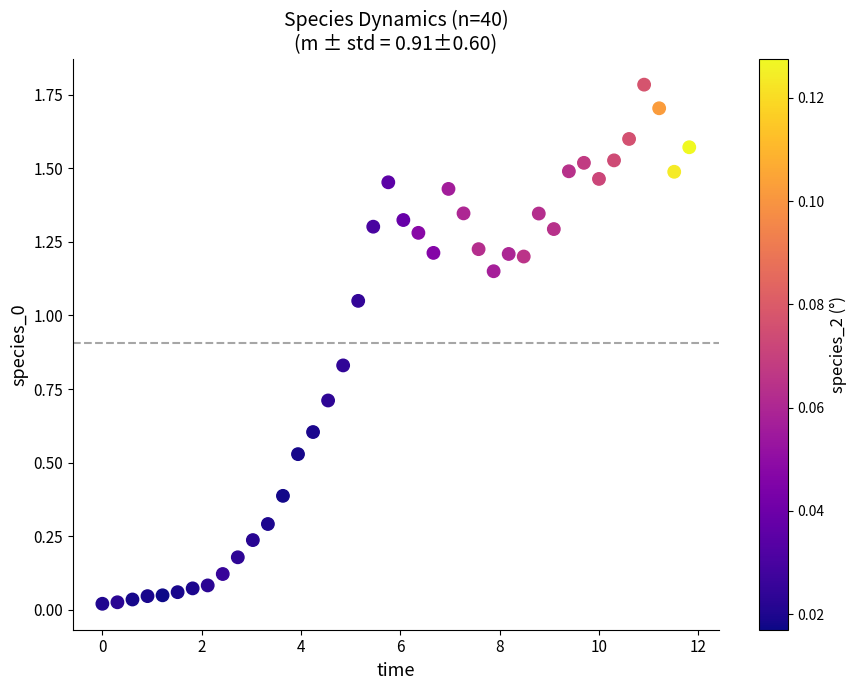

What is the range of X values (max minus min)?

11.8